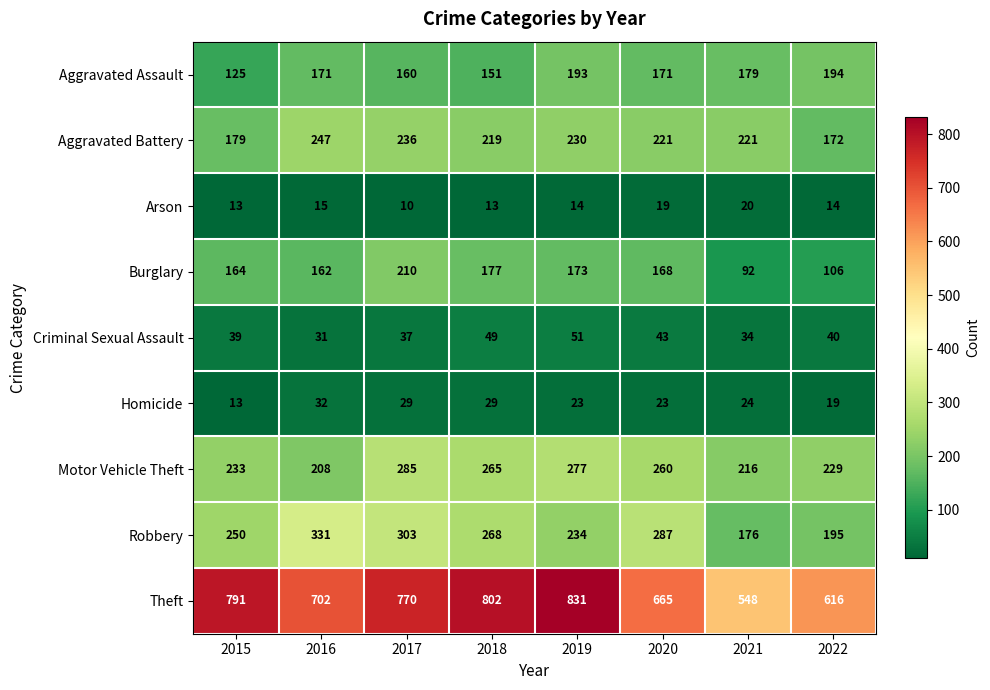

Where does the Motor Vehicle Theft series first go above 260?

2017